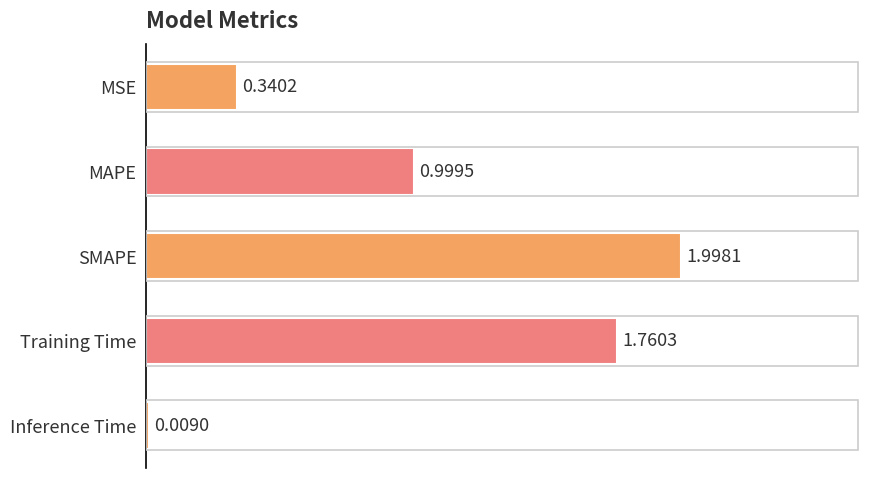

At which label is the value closest to 1?

MAPE